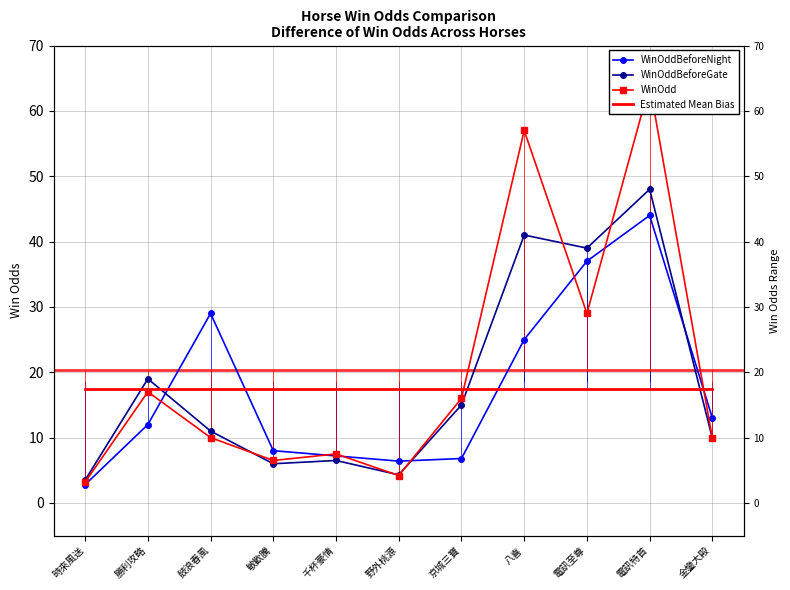

Which series ends up on top after the final intersection of Estimated Mean Bias and WinOdd?

Estimated Mean Bias